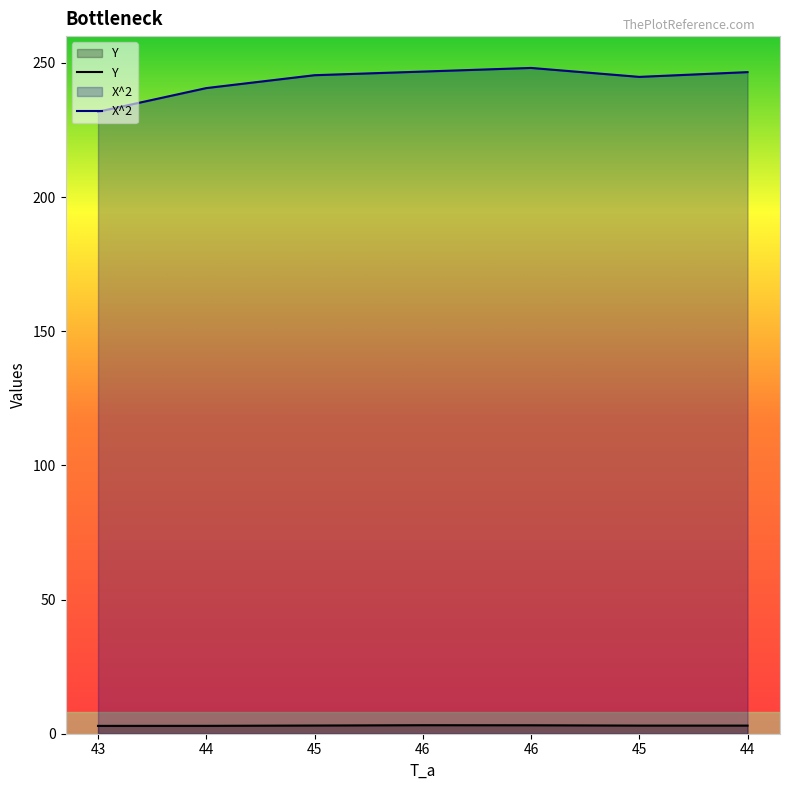

List the series in order of their overall mean, lowest first.

Y, X^2